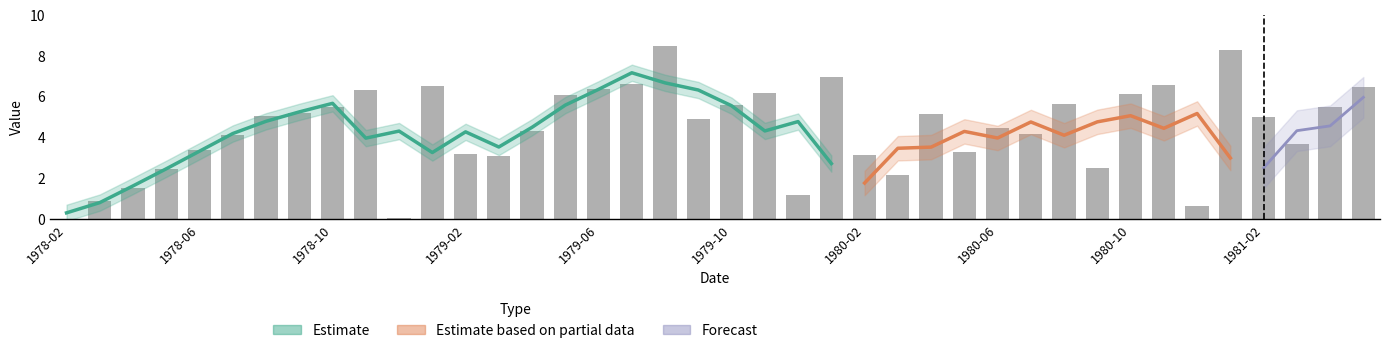

What is the label of the 12th bar from the left?

1979-01